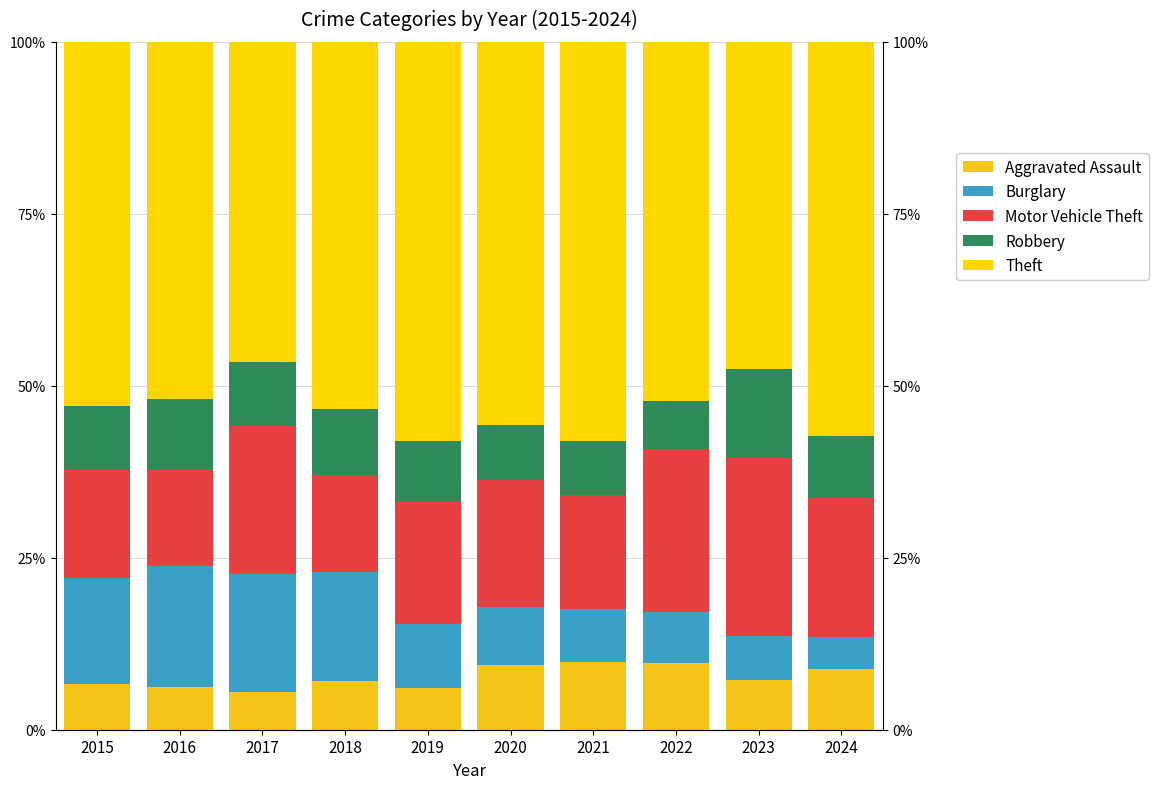

Is it true that Burglary equals 21.5 at 2018?

False